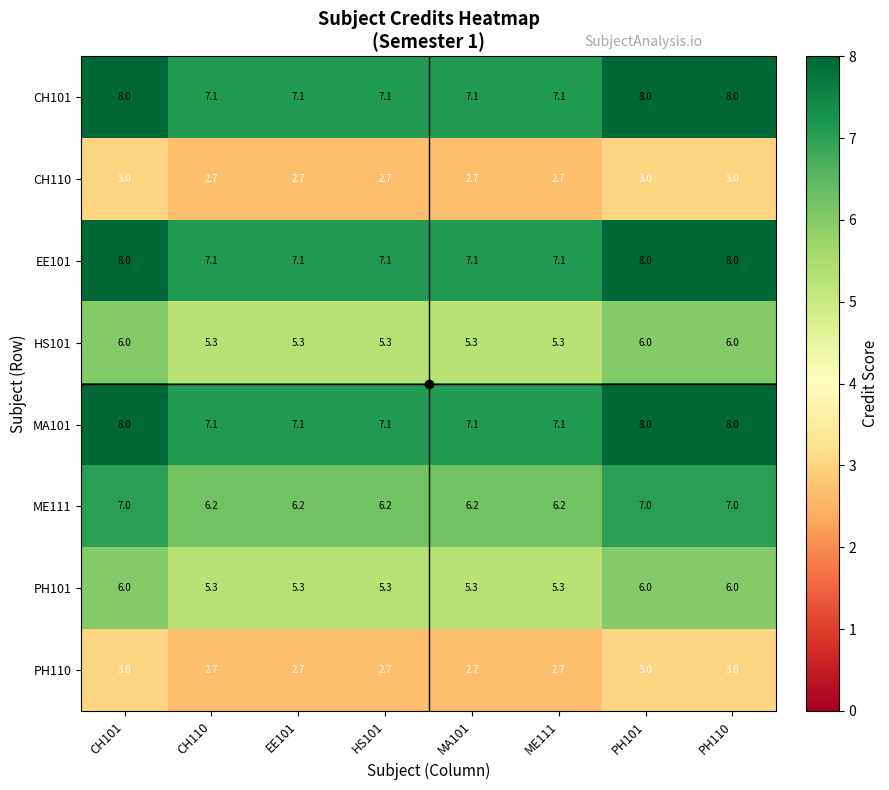

The value of ME111 at EE101 is 6.2. True or false?

True